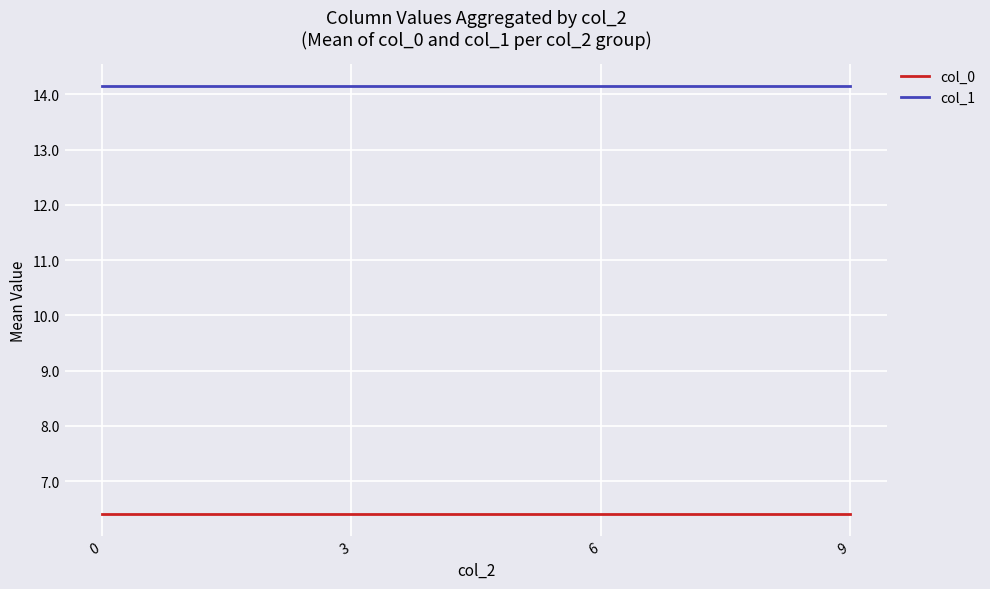

What is the spread (max minus min) of values at 3?

7.8